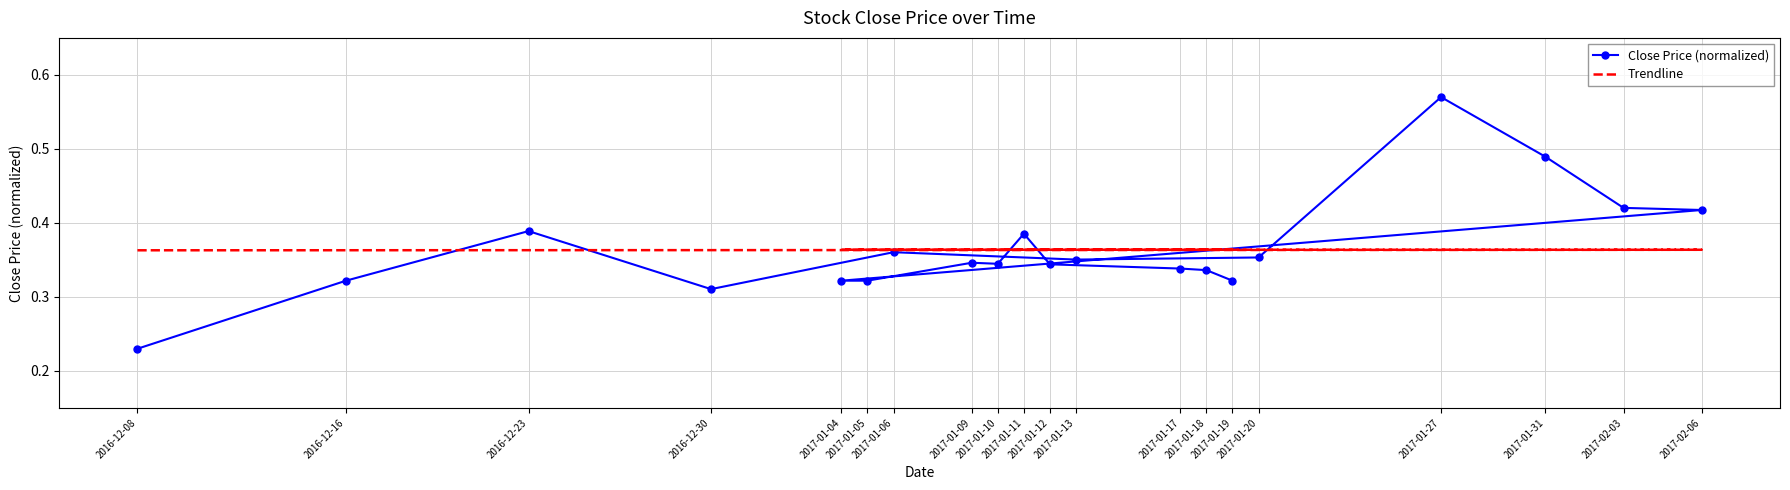

What is the average value of the Trendline series?

0.4